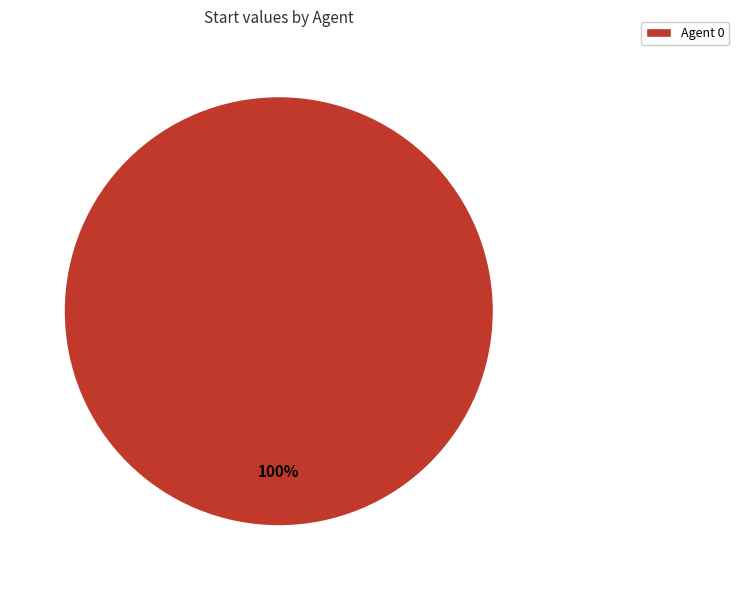

To the nearest percent, what percentage of the pie is Agent 0?

100%